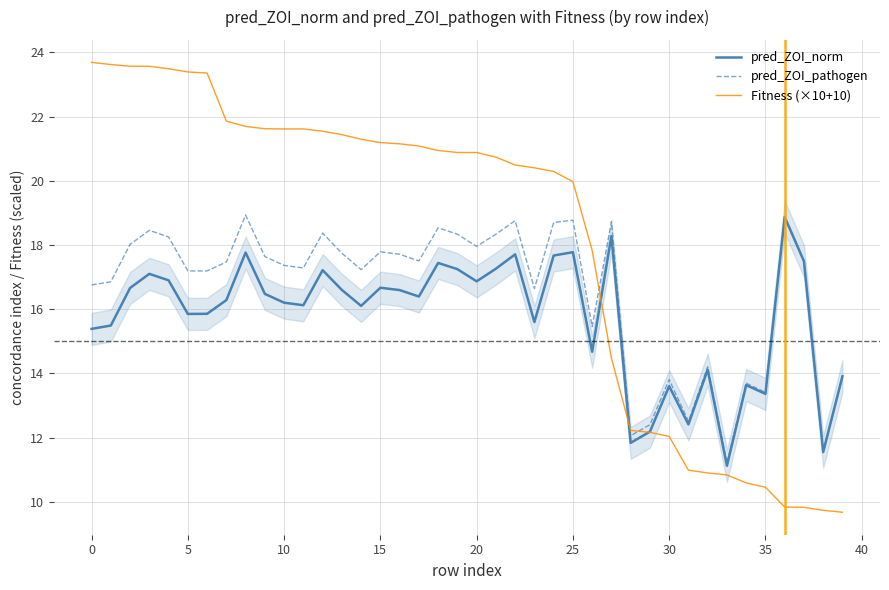

What is the label of the 21st point from the right?

19